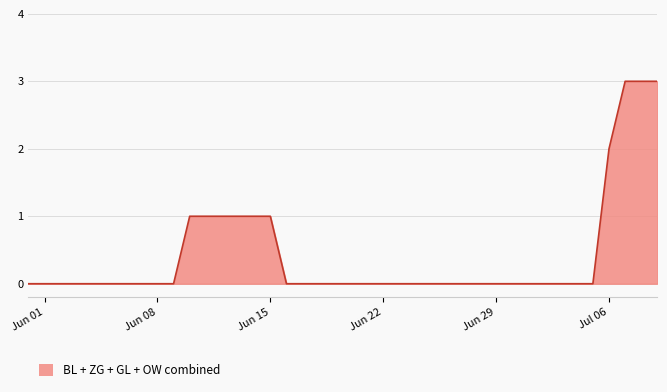

What is the difference between the maximum and minimum values?

3